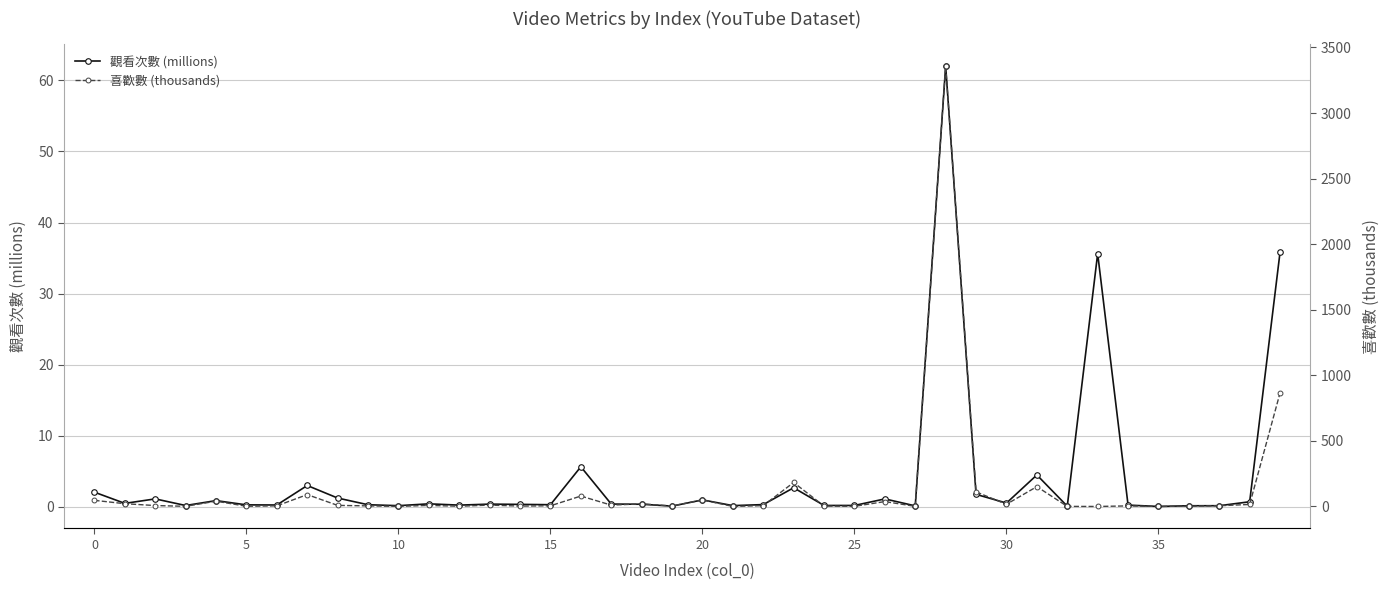

True or false: 觀看次數 (millions) has a value of 2.0 at 0.

True